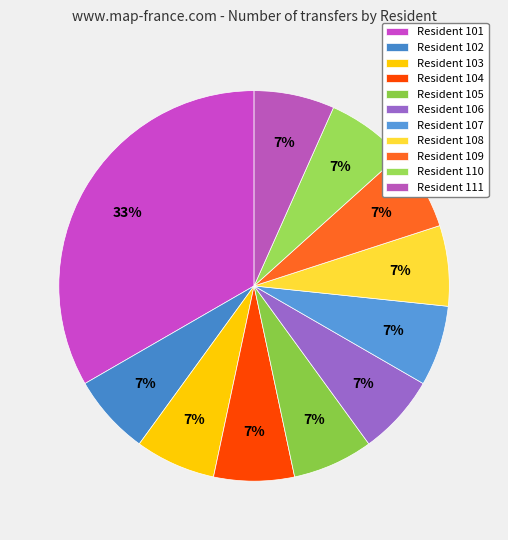

How many slices are in this pie chart?

11